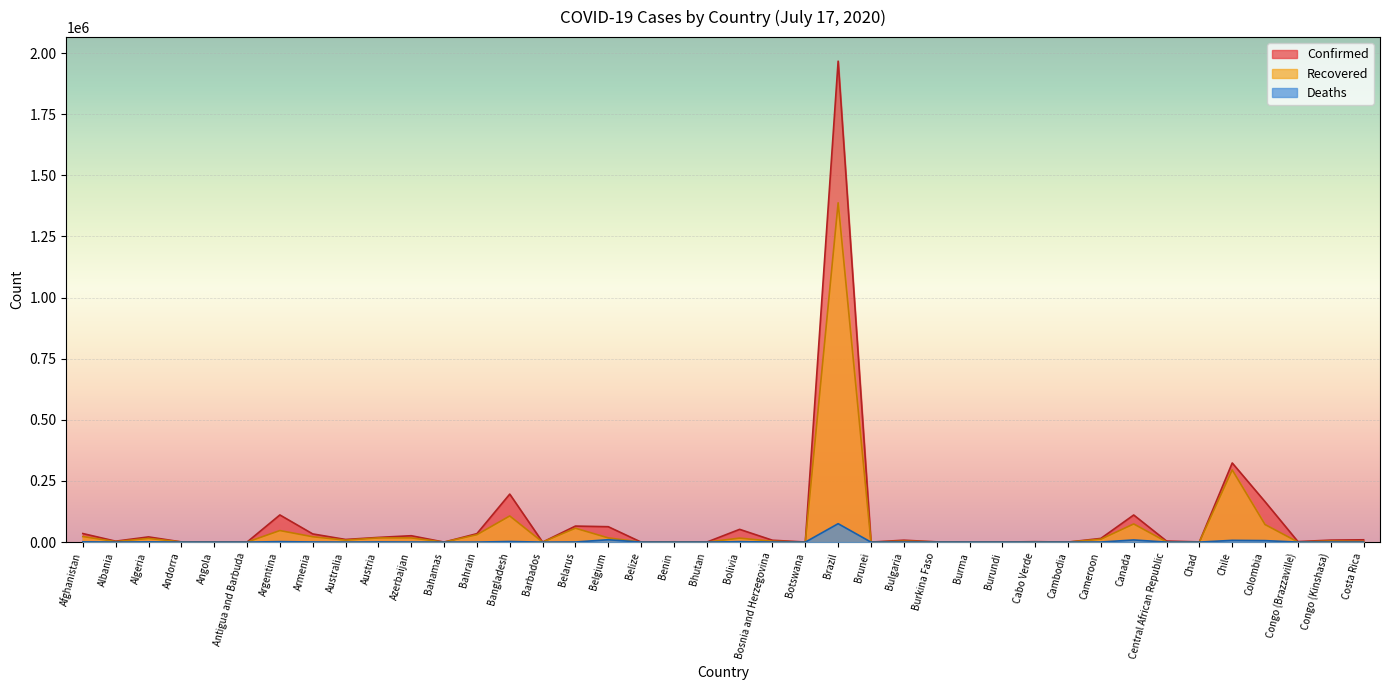

What is the label of the 21st point from the left?

Bolivia